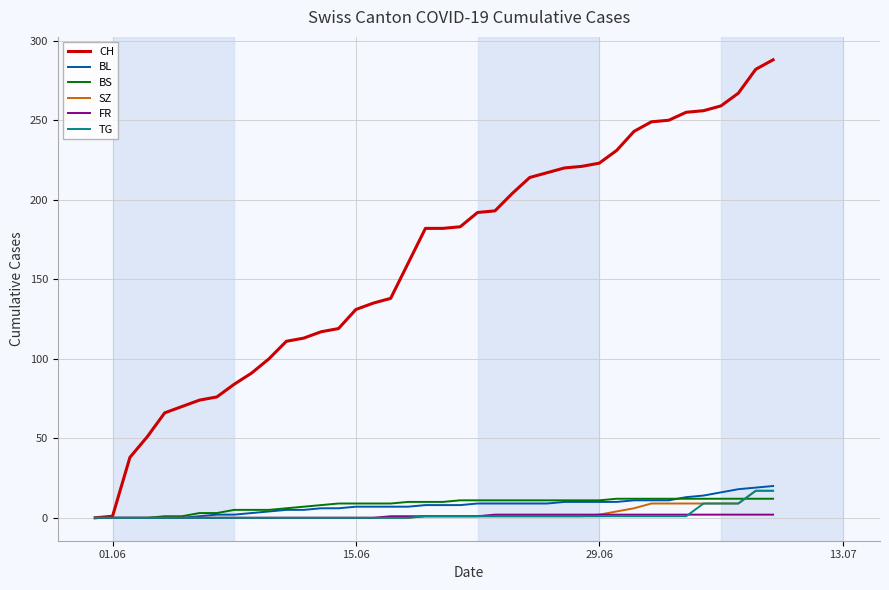

Which series has the largest total across all categories?

CH